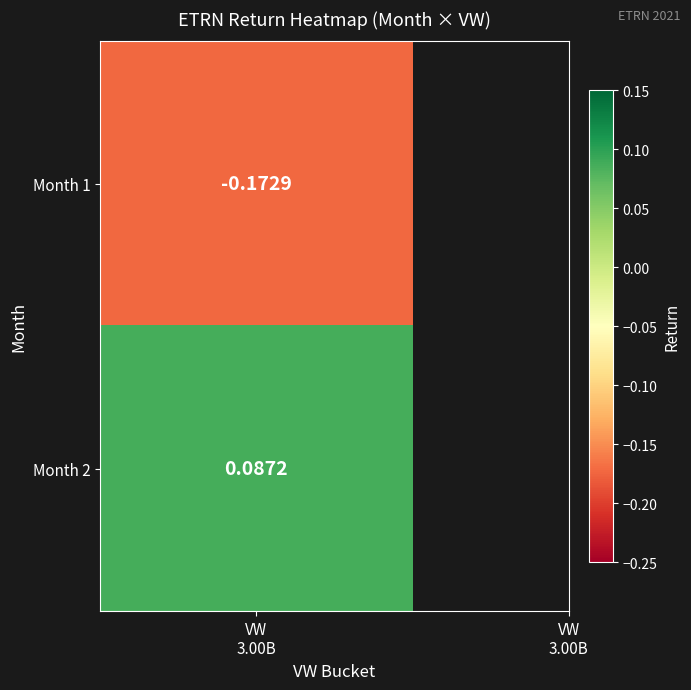

Is it true that the value at 2 is 0.0?

False